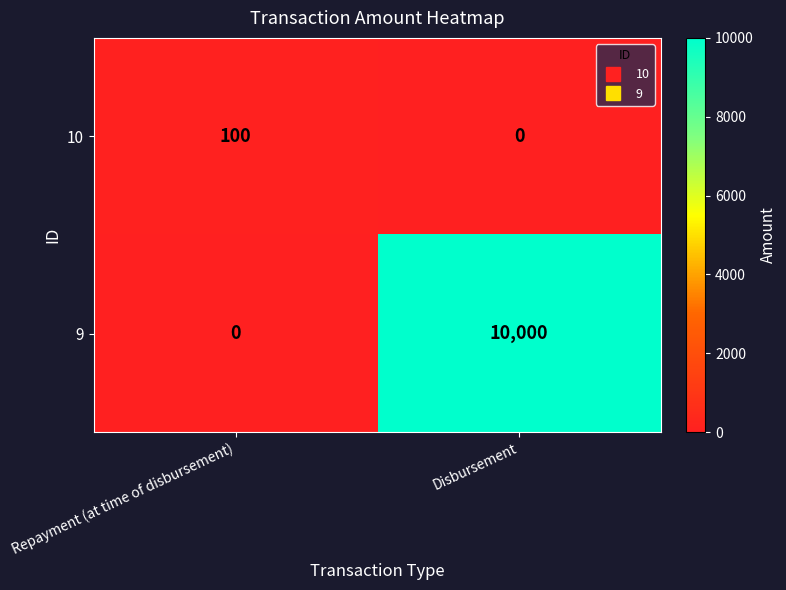

True or false: 9 has a value of 4259 at Disbursement.

False